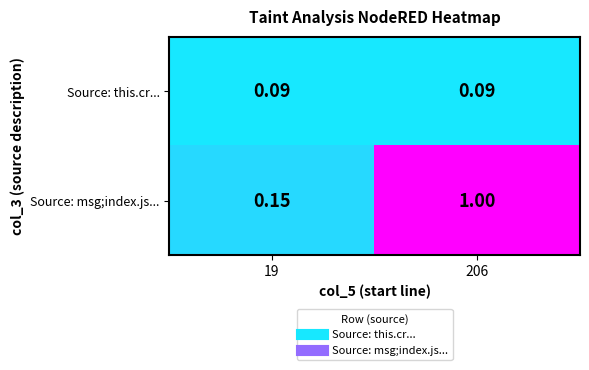

Which series has the largest total across all categories?

Source: msg;index.js...